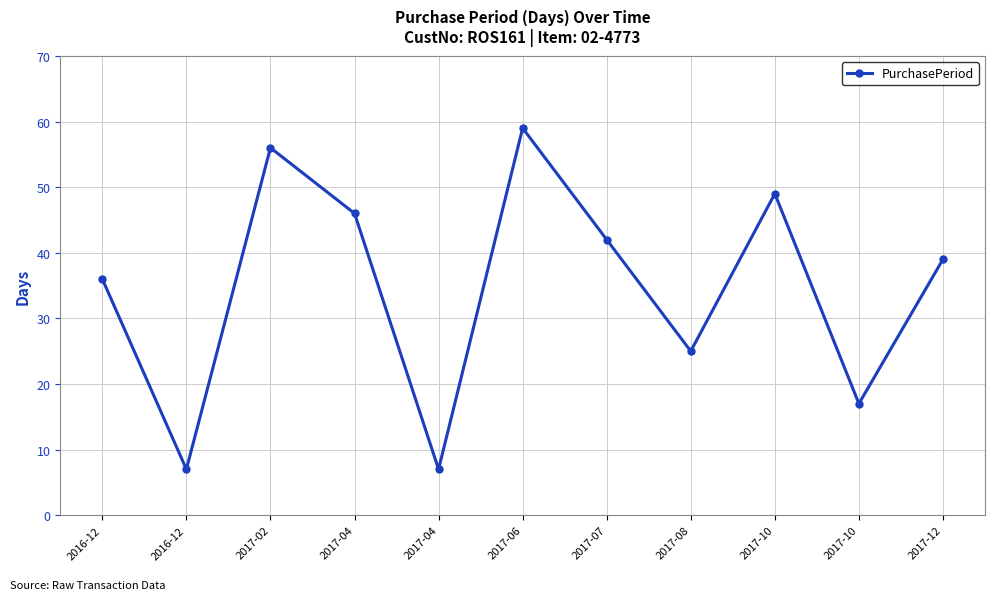

How many data points does each series have?

11